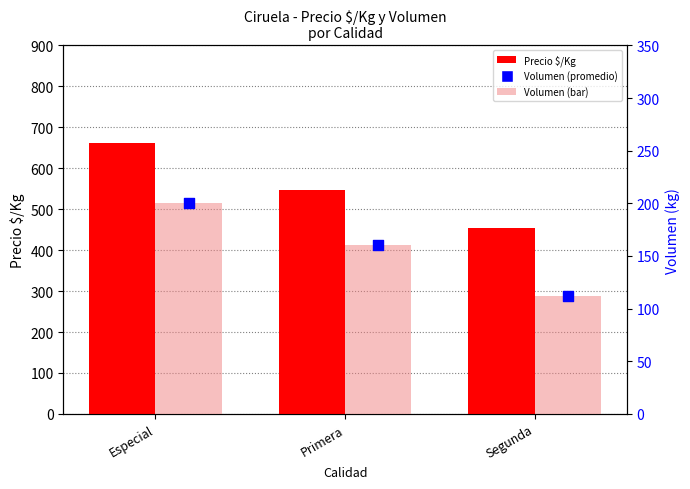

Which series contains the lowest Y value?

Volumen (bar)